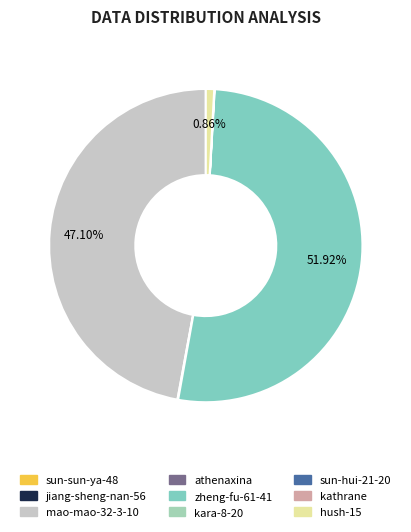

Between athenaxina and sun-hui-21-20, which is larger?

athenaxina